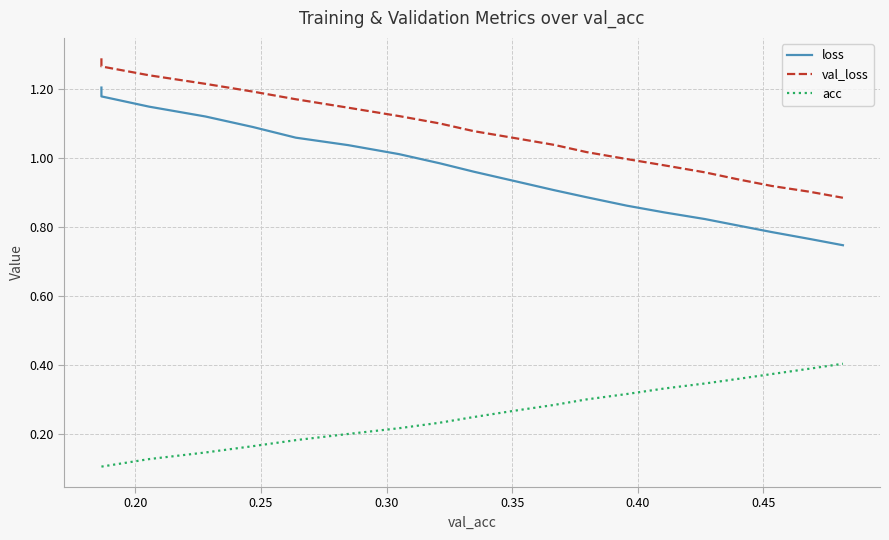

True or false: val_loss and loss cross at least once.

False